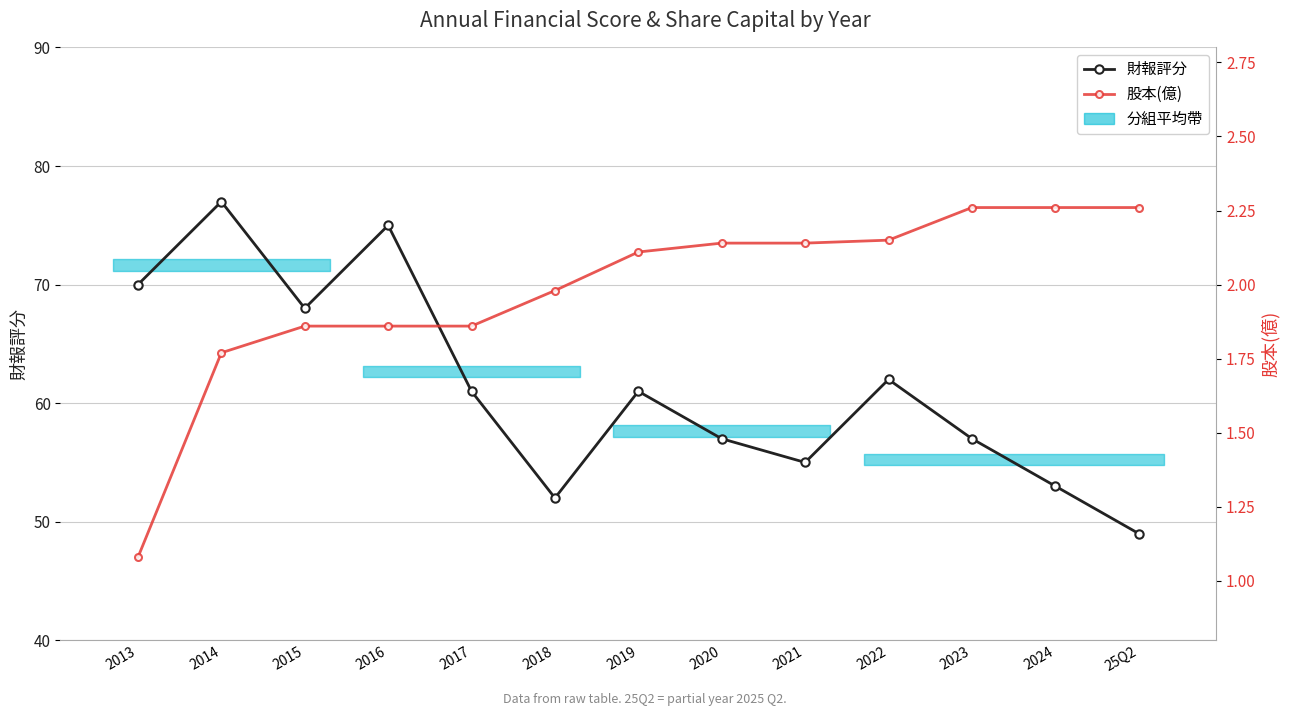

How many values in the 股本(億) series are below 2?

6